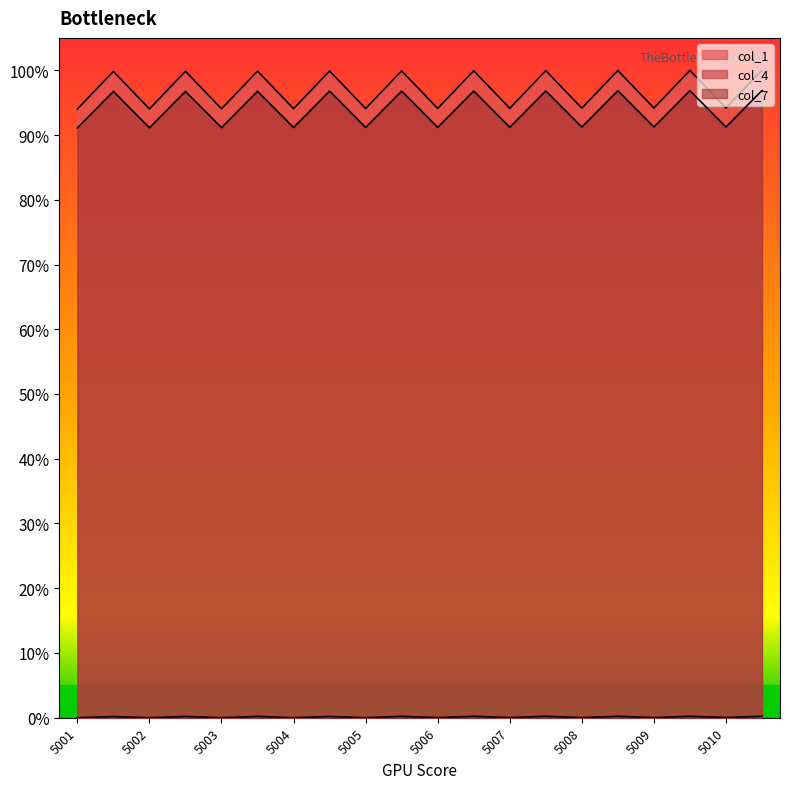

At which category does the chart reach its minimum across all series?

5003